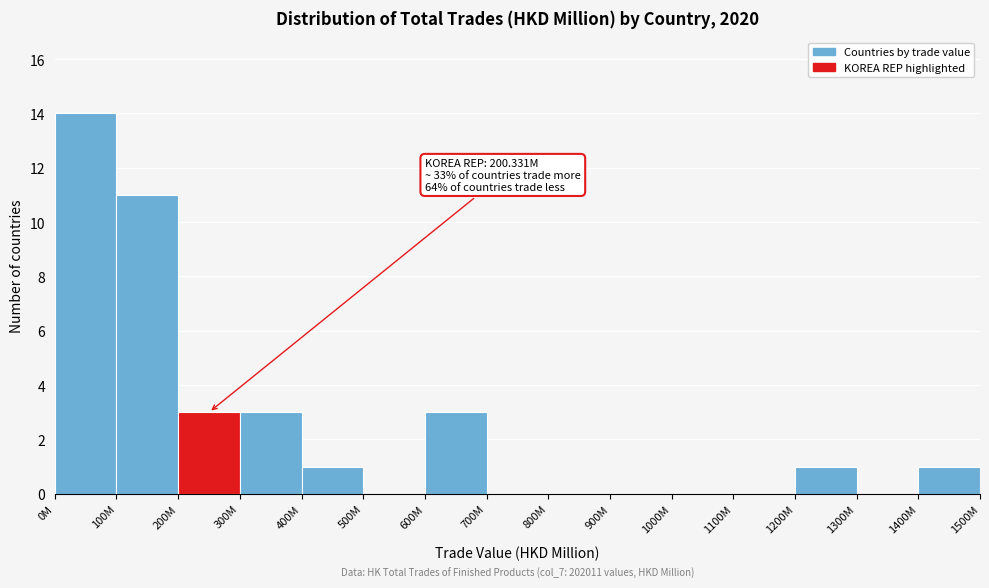

What is the sum of all values?

37